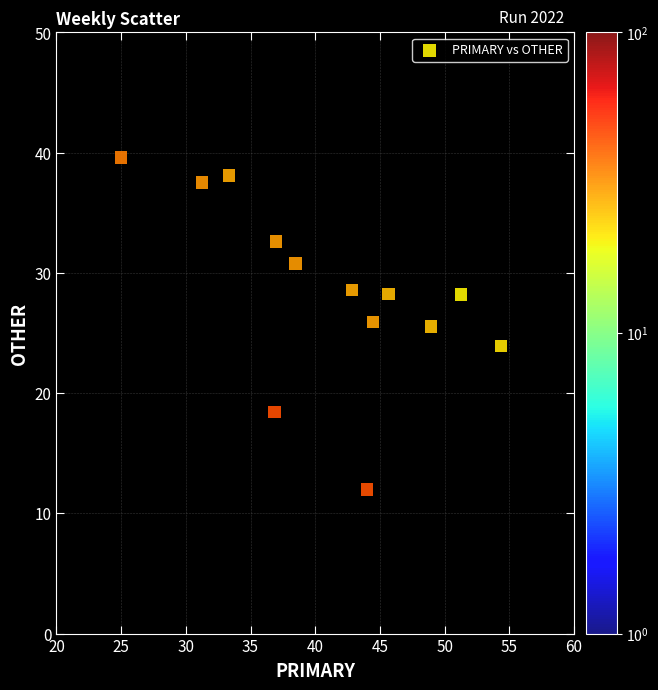

What is the range of X values (max minus min)?

29.3